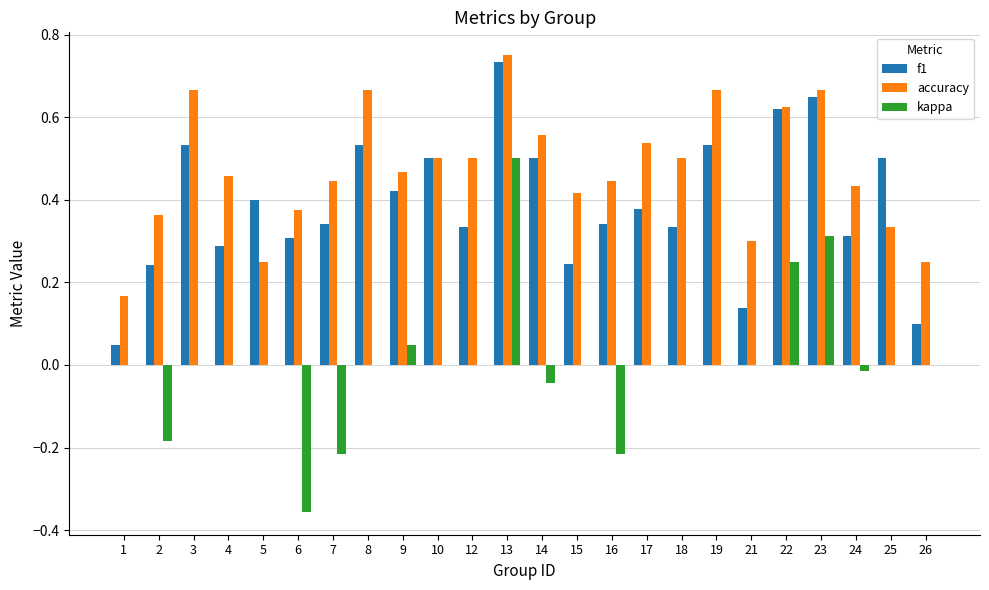

At which category does the chart reach its peak across all series?

13